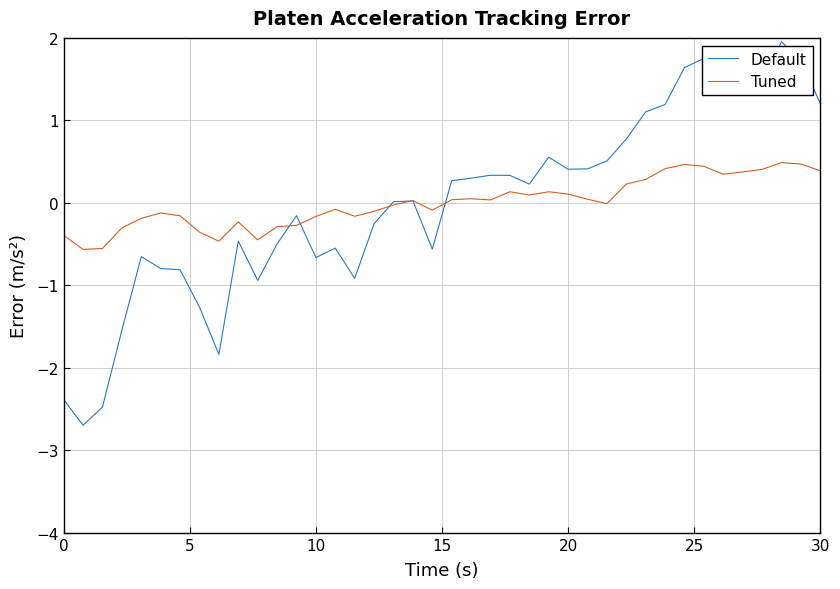

What is the smallest value displayed?

-2.7